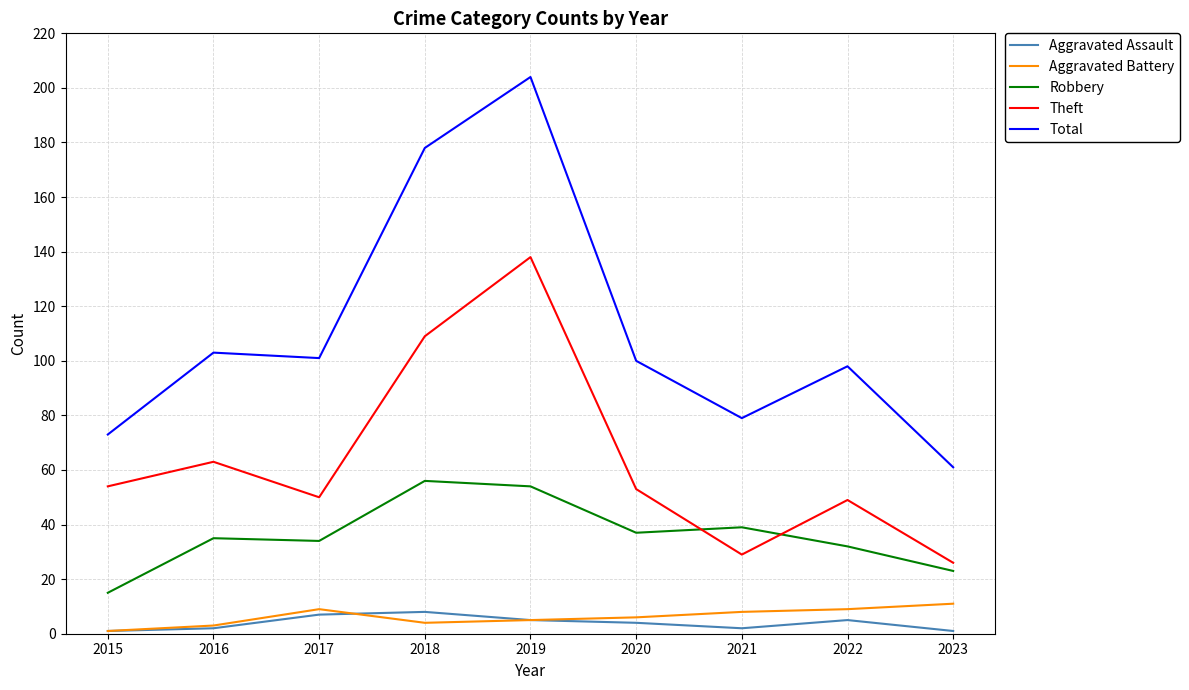

What are all the series names shown in the legend?

Aggravated Assault, Aggravated Battery, Robbery, Theft, Total